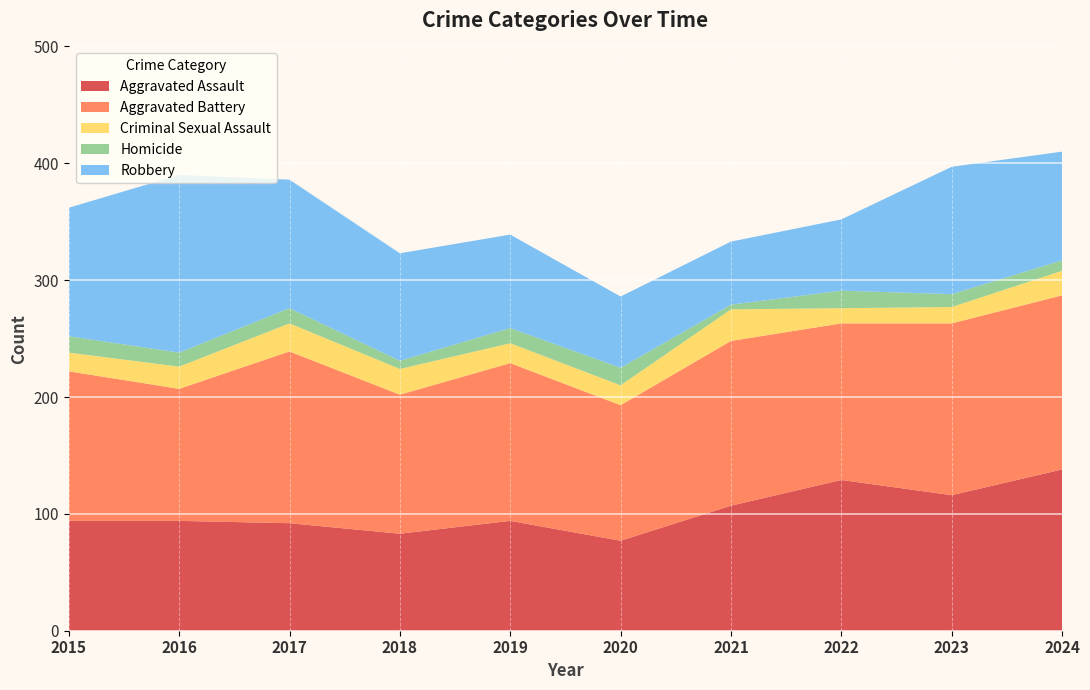

Reading left to right, extract all data points from this chart.

Aggravated Assault: 2015=94	2016=94	2017=92	2018=83	2019=94	2020=77	2021=107	2022=129	2023=116	2024=138
Aggravated Battery: 2015=128	2016=113	2017=147	2018=119	2019=135	2020=116	2021=141	2022=134	2023=147	2024=149
Criminal Sexual Assault: 2015=16	2016=19	2017=24	2018=22	2019=17	2020=17	2021=27	2022=13	2023=14	2024=21
Homicide: 2015=14	2016=12	2017=13	2018=7	2019=13	2020=15	2021=4	2022=15	2023=11	2024=9
Robbery: 2015=110	2016=152	2017=110	2018=92	2019=80	2020=61	2021=54	2022=61	2023=109	2024=93